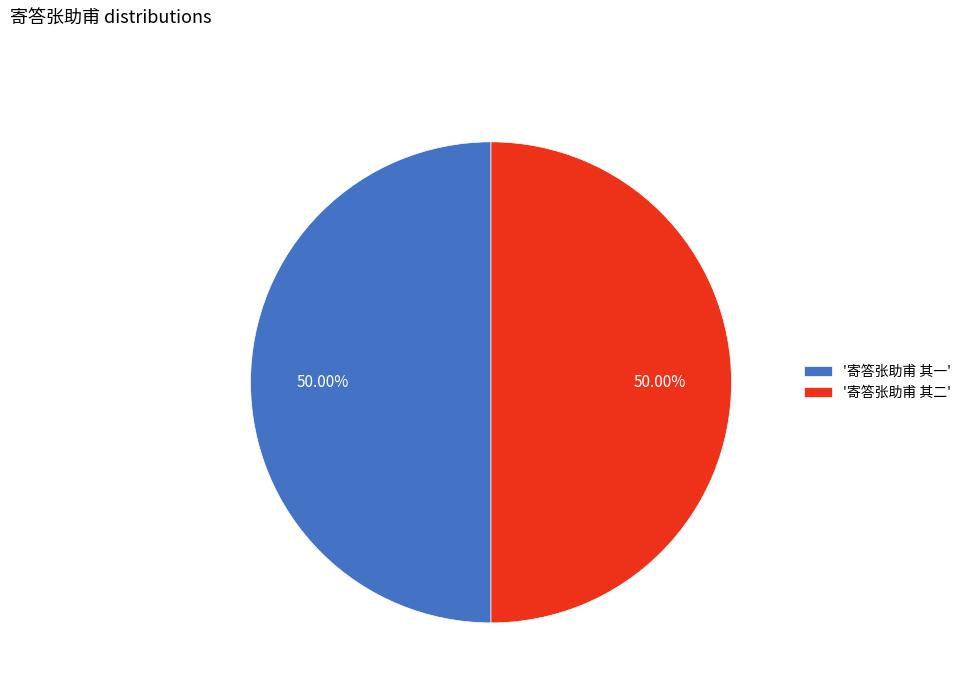

Is the sum of '寄答张助甫 其一' and '寄答张助甫 其二' greater than half?

Yes